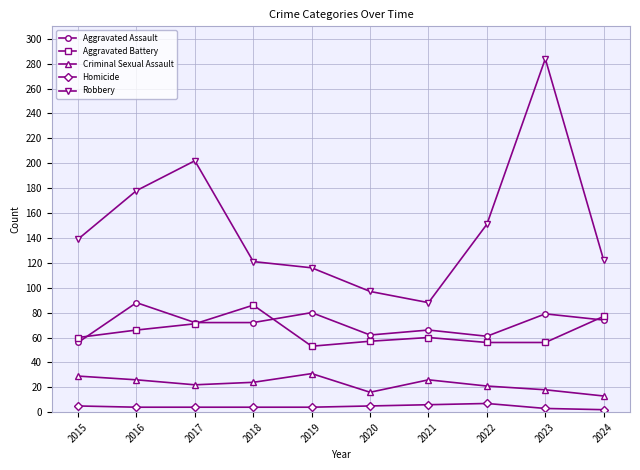

What are all the series names shown in the legend?

Aggravated Assault, Aggravated Battery, Criminal Sexual Assault, Homicide, Robbery